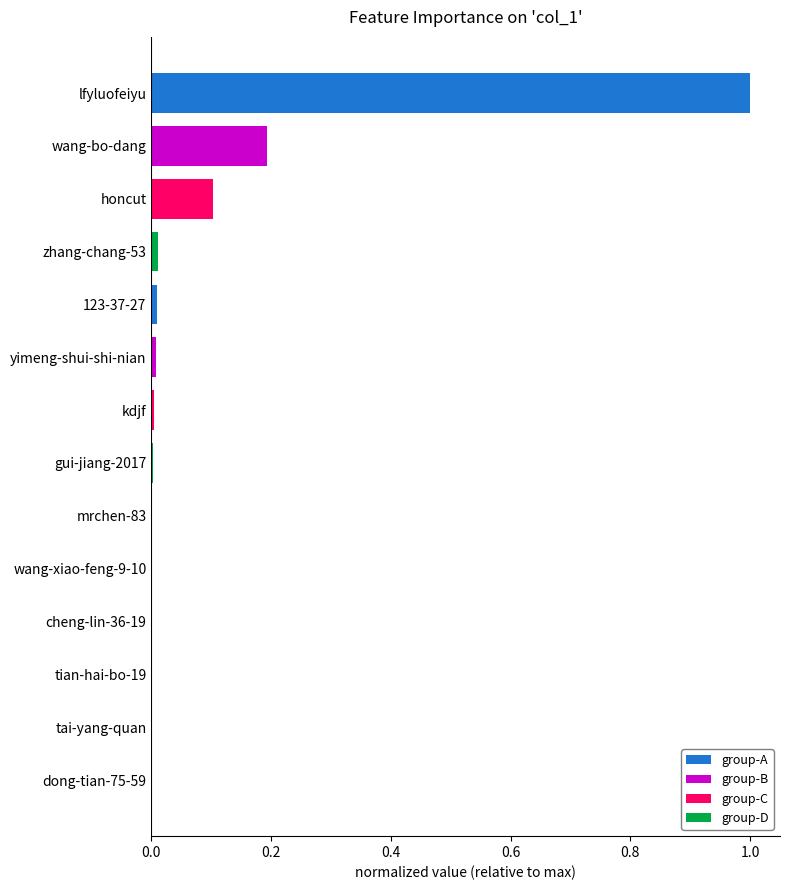

The value at zhang-chang-53 is 0.0. True or false?

True